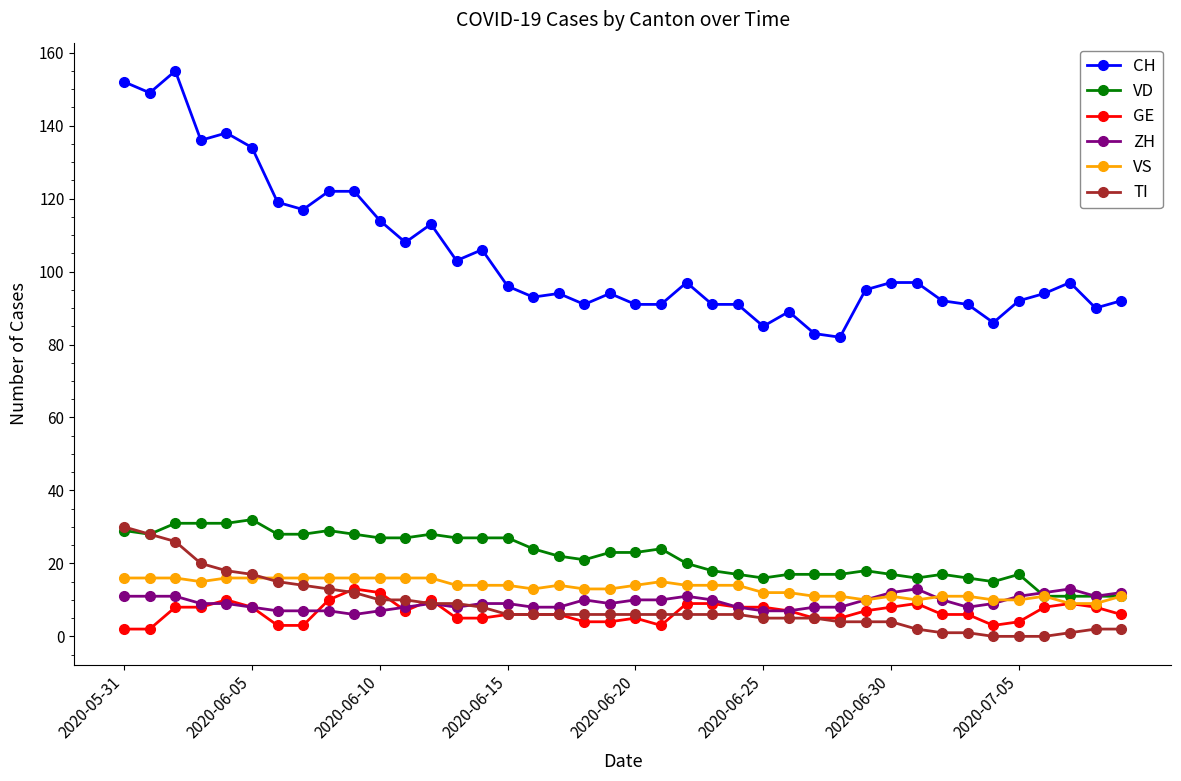

How many lines are shown in the chart?

6